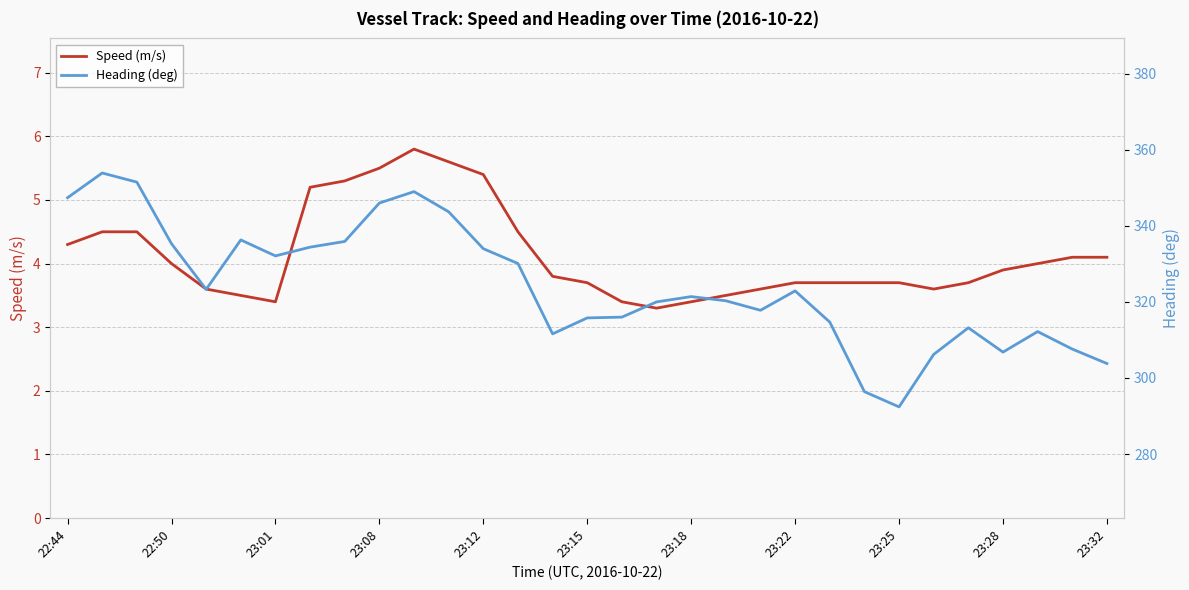

What is the value of the Speed (m/s) point at the 14th from the left?

4.5